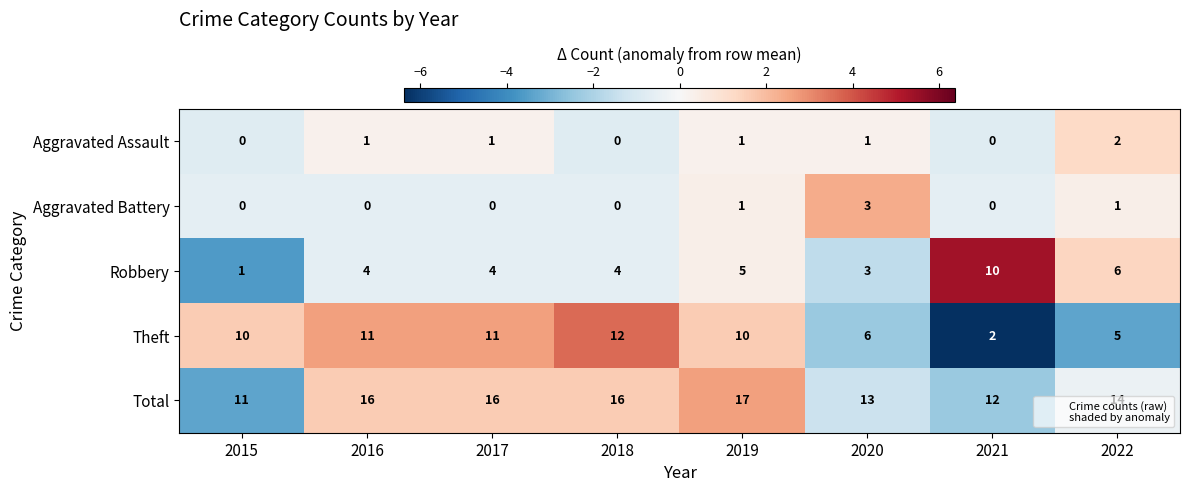

What is the difference between the maximum and minimum values in the Aggravated Battery series?

3